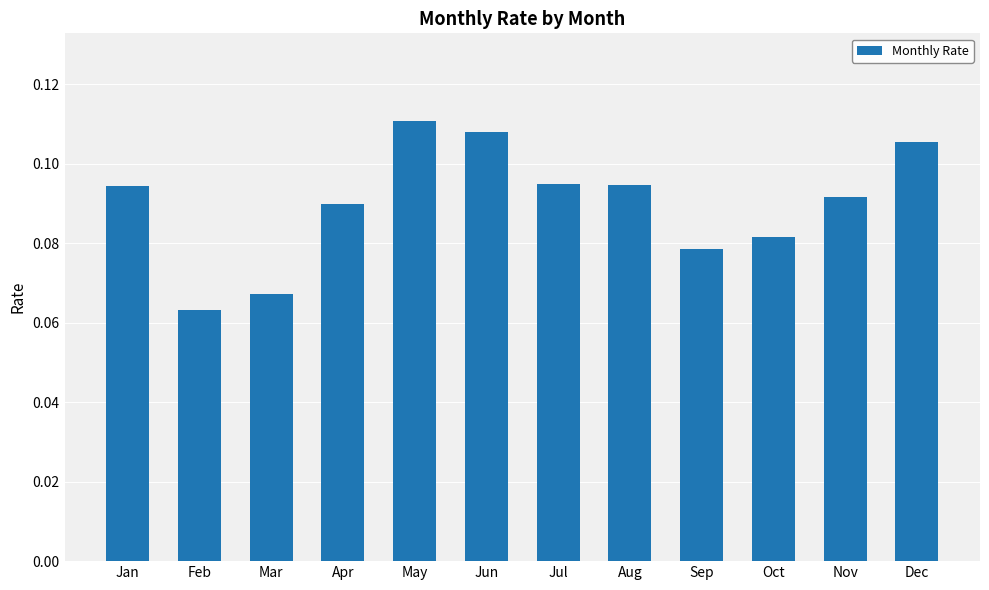

True or false: the data shows 0.0 at Dec.

False